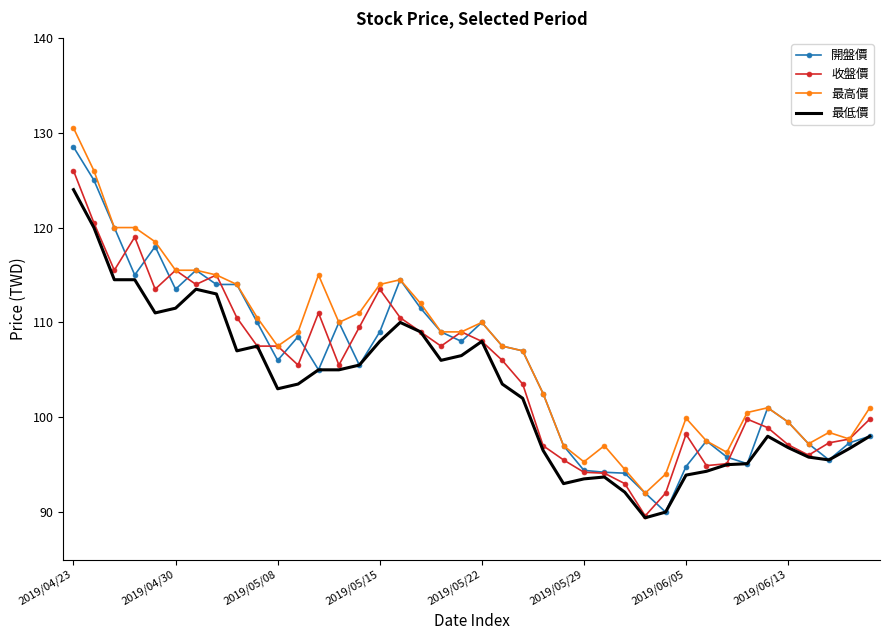

What is the greatest value displayed?

130.5